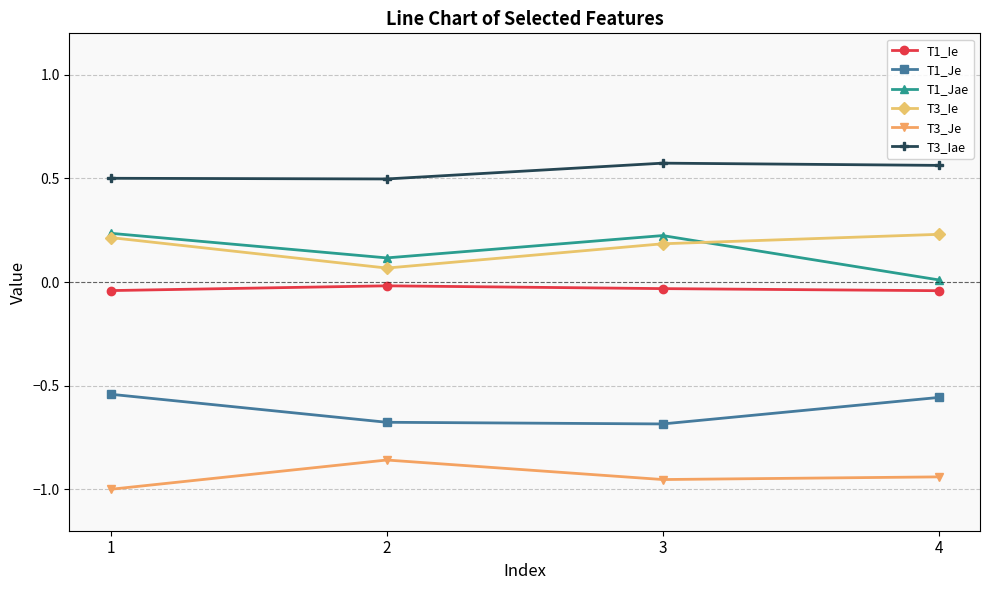

What is the value of the T3_Iae point at the 2nd from the left?

0.5